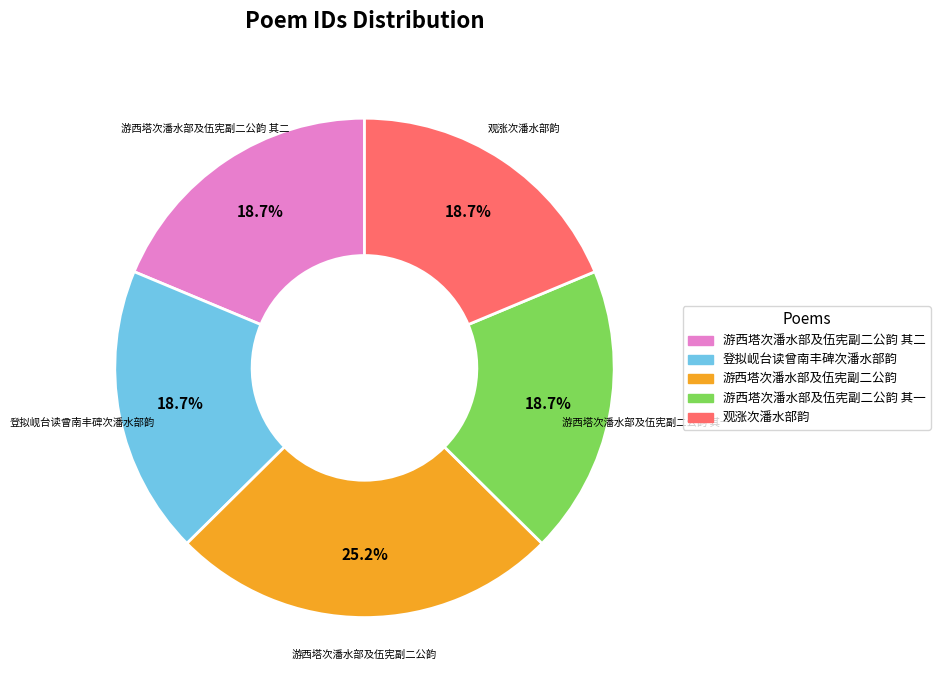

To the nearest percent, what portion does 游西塔次潘水部及伍宪副二公韵 represent?

25%